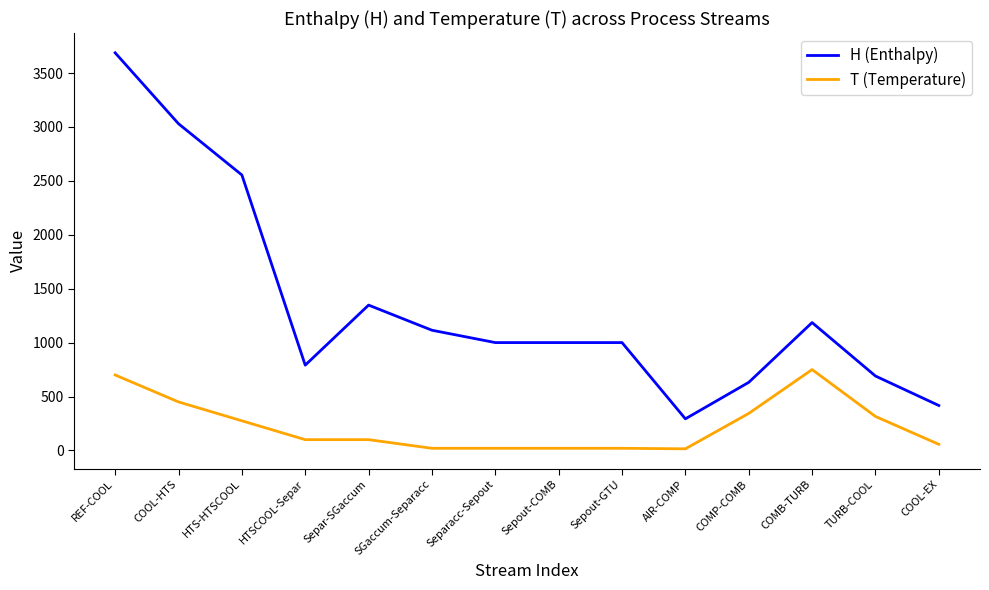

Rank the series by their maximum value, from highest to lowest.

H (Enthalpy), T (Temperature)